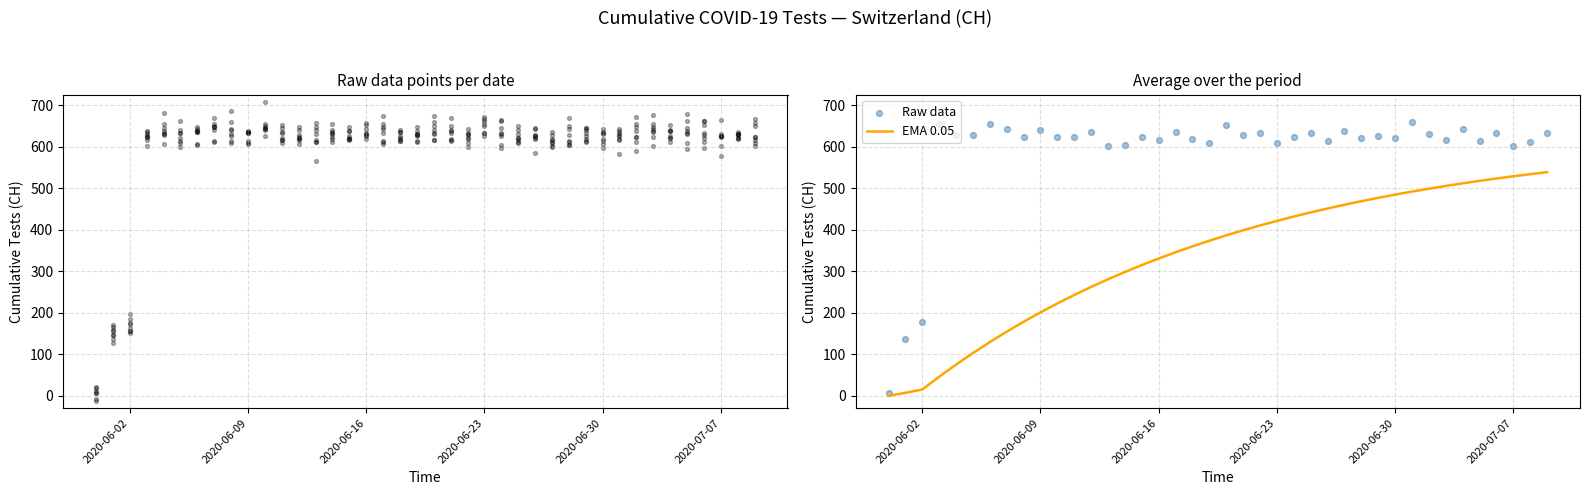

Which series has the largest total across all categories?

Raw data